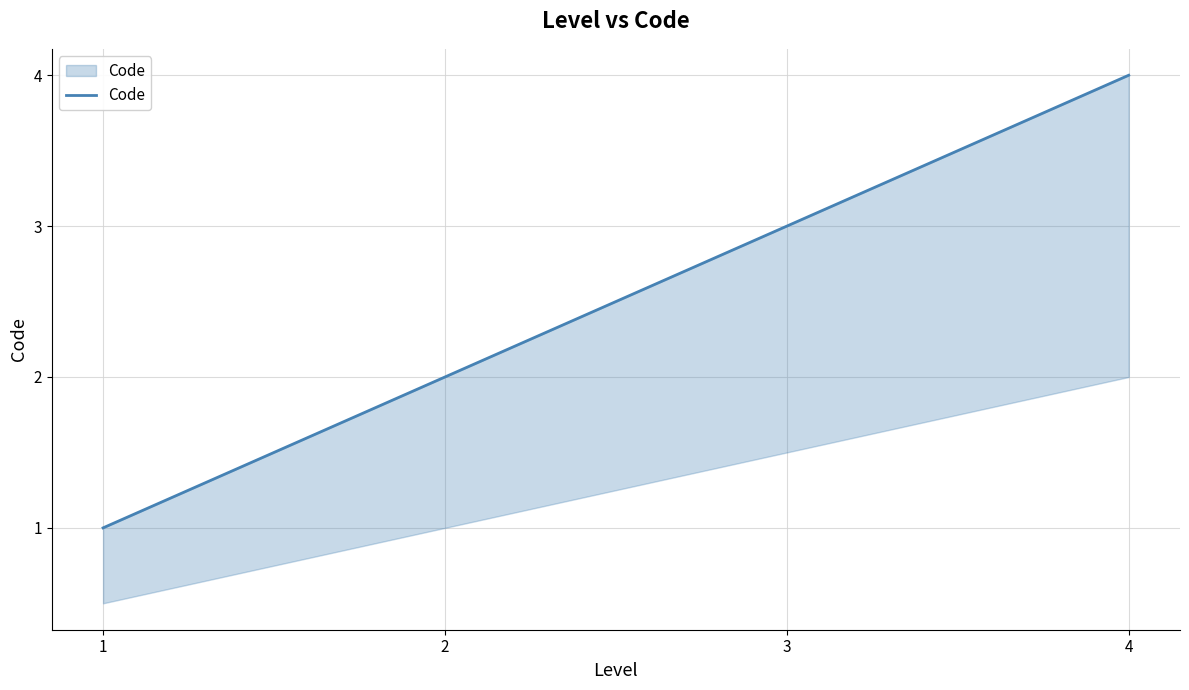

How many data points are less than 3?

2